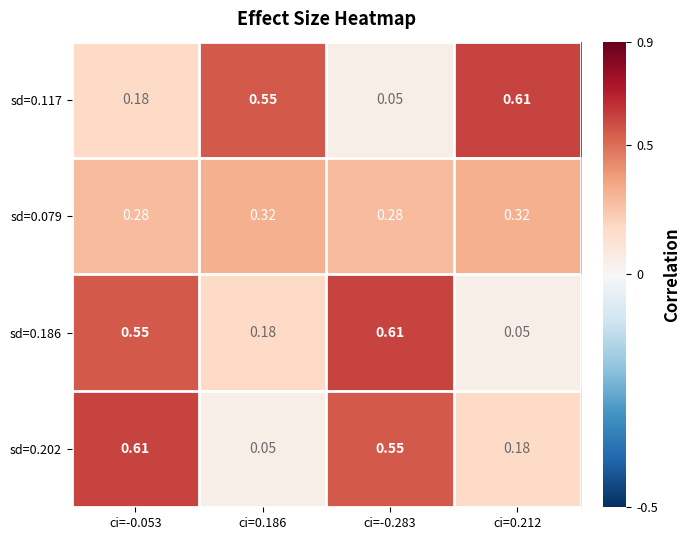

How many series are shown in this chart?

4